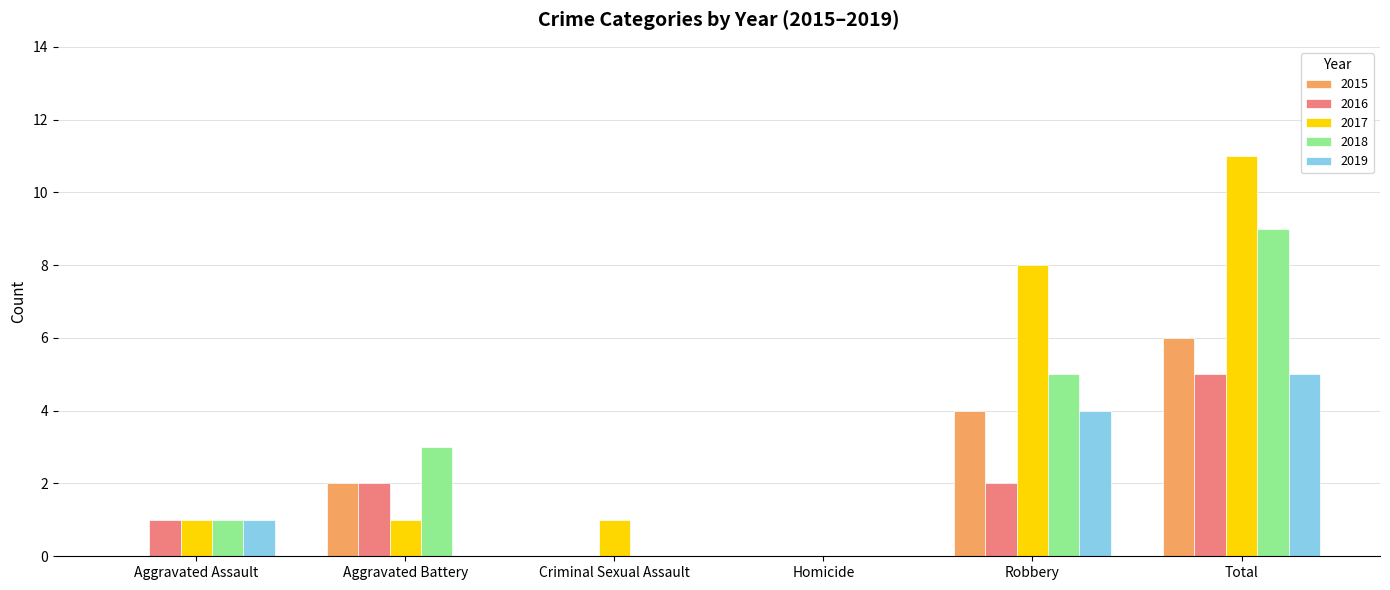

Count the number of data series in this chart.

5